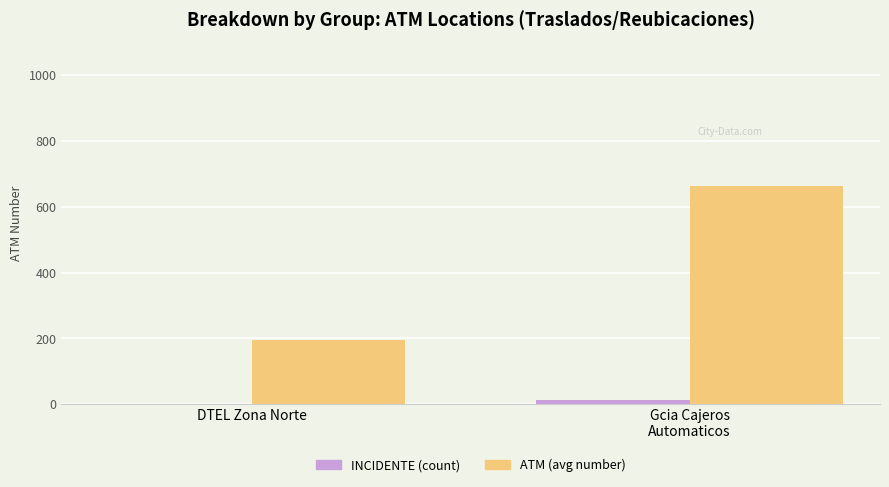

Which series has the largest total across all categories?

ATM (avg number)